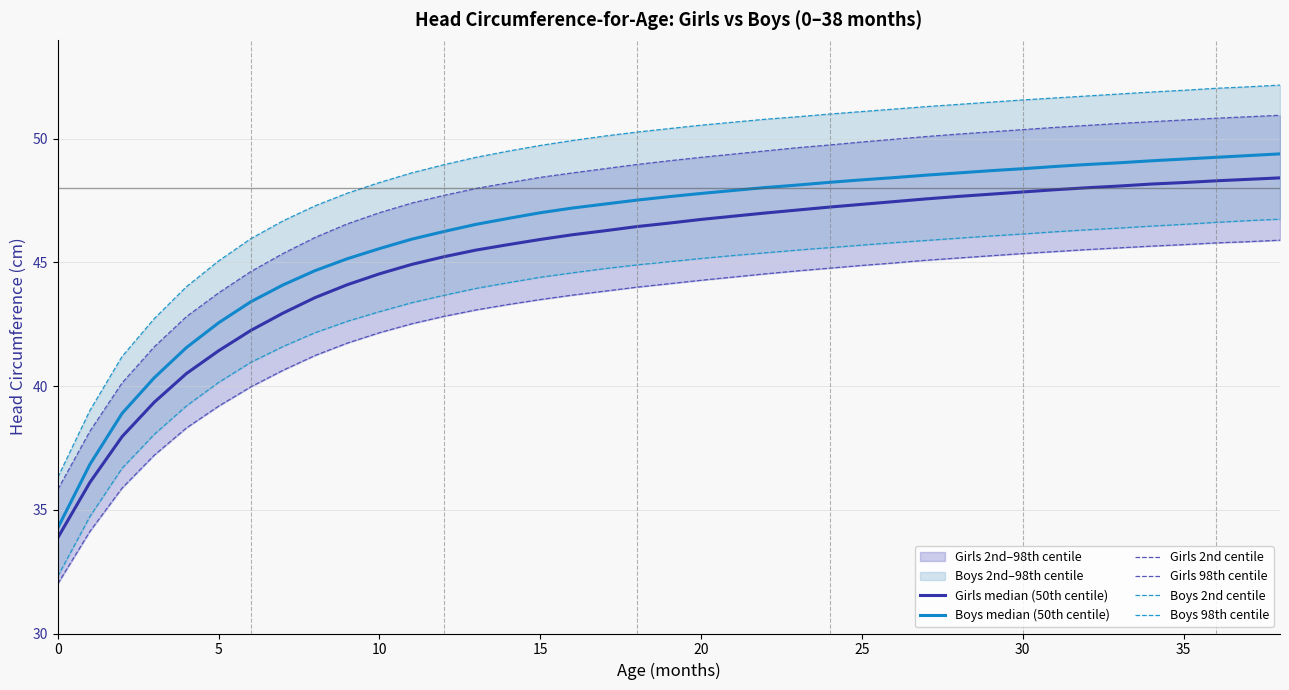

How many data points does each series have?

39